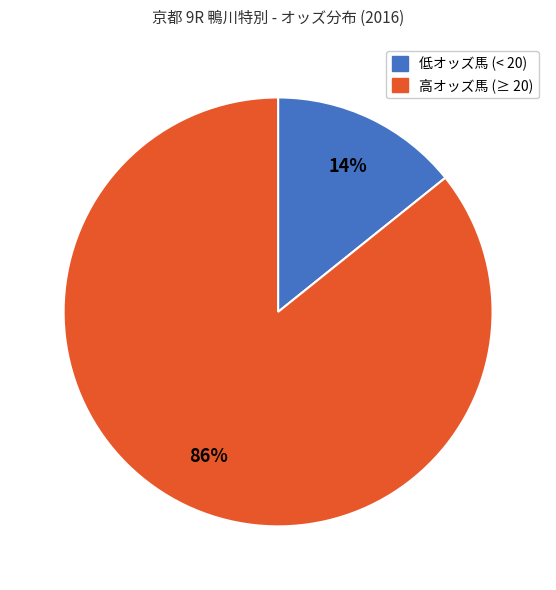

To the nearest percent, what is the difference between the largest and smallest slice percentages?

72%